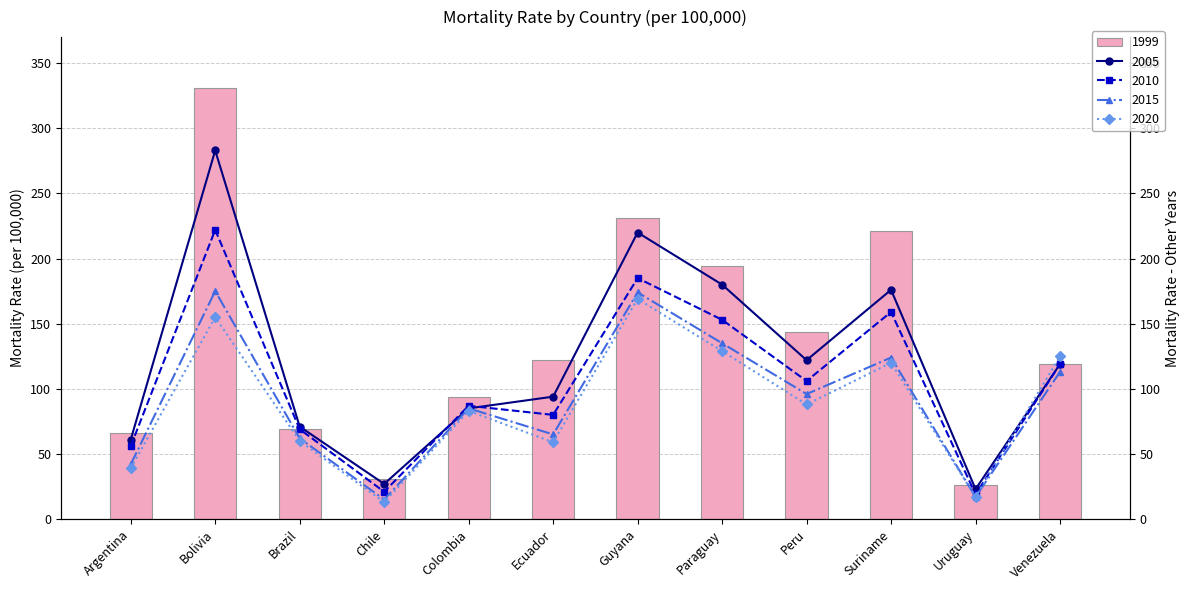

Which series has the widest spread of values?

1999